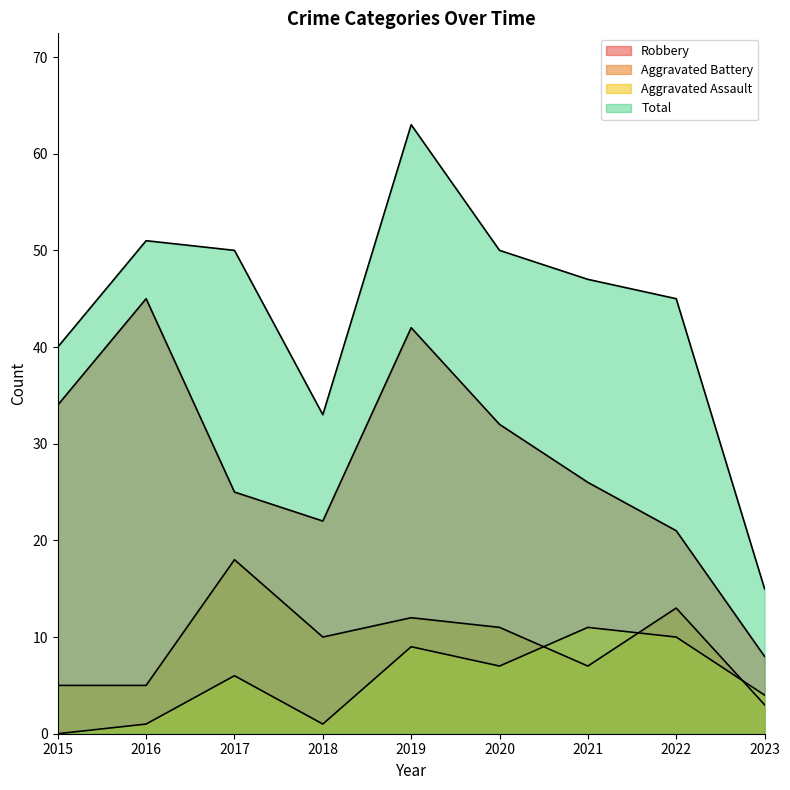

How many data points in Aggravated Battery are less than 10?

4